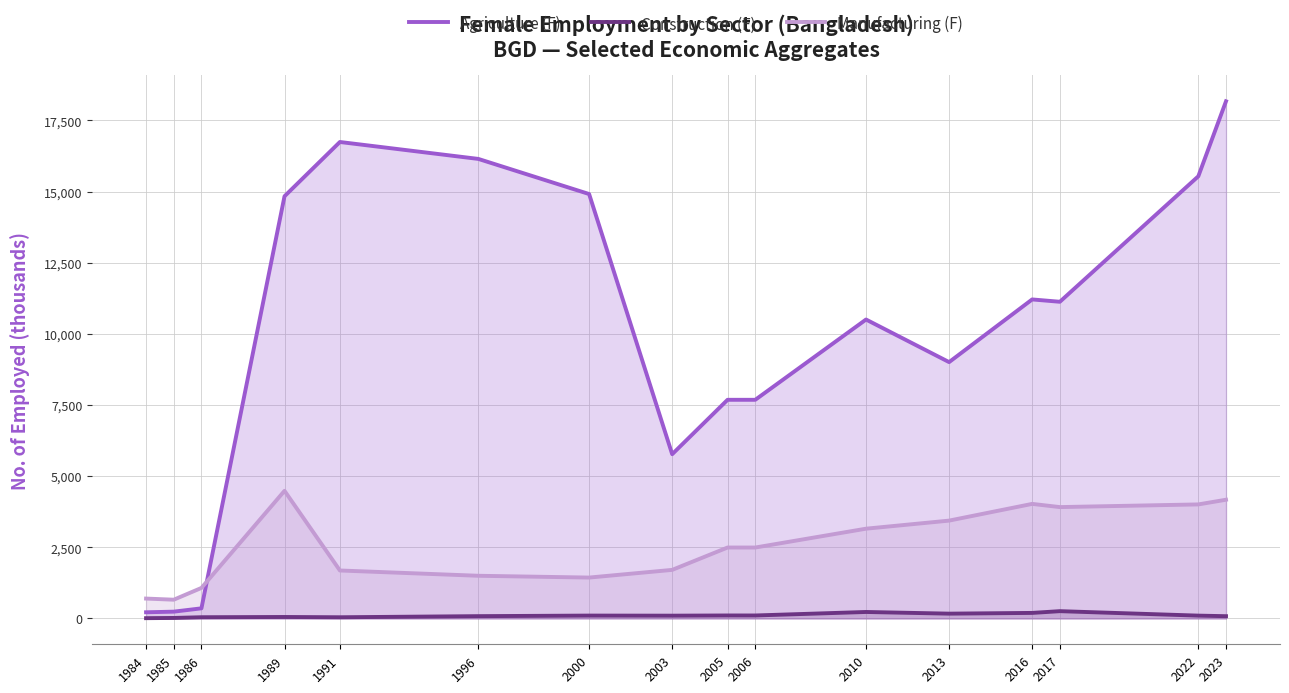

Count the number of data series in this chart.

3